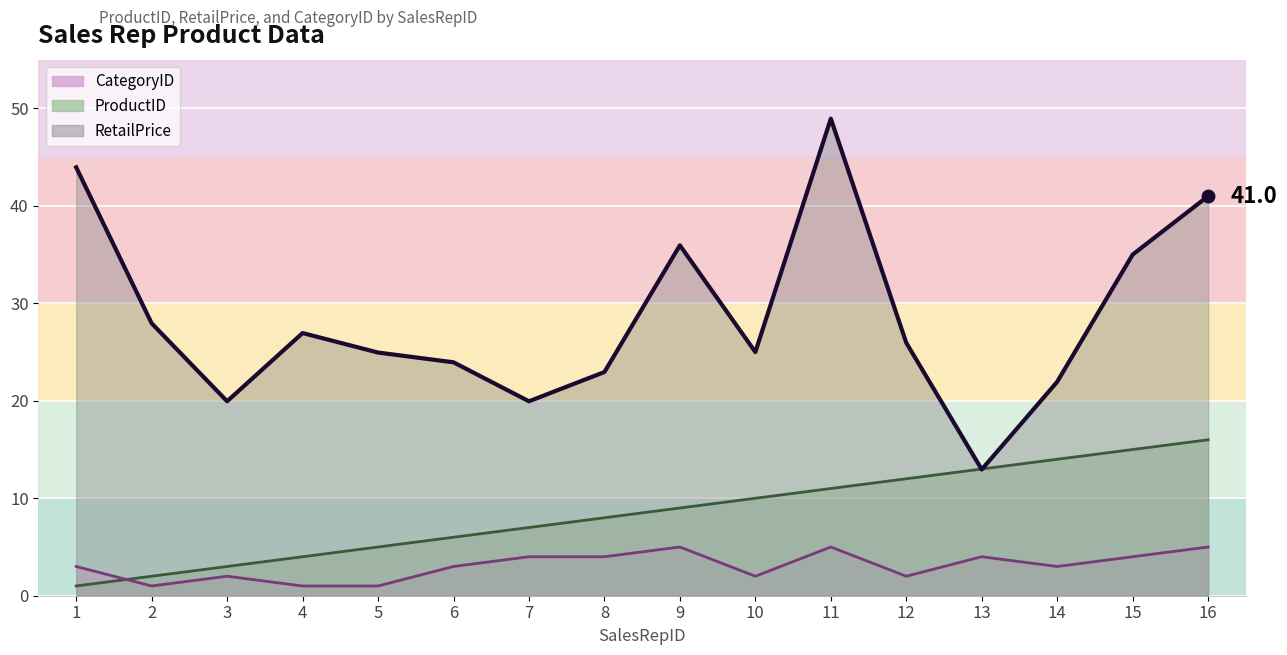

Rank the series by their average value, from lowest to highest.

CategoryID line, ProductID line, RetailPrice line